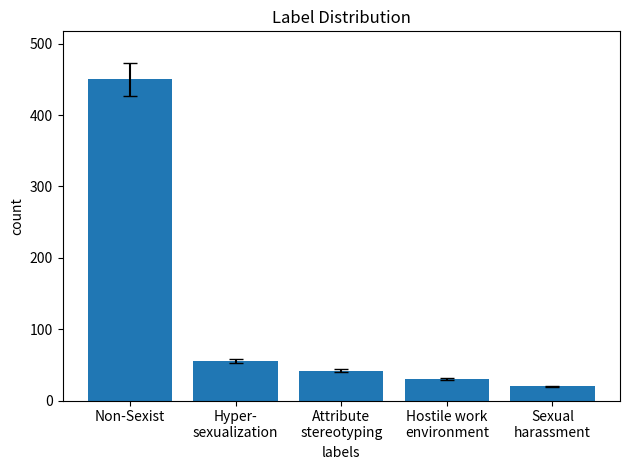

Approximately how many times larger is the value at Hostile work
environment compared to Hyper-
sexualization?

0.5